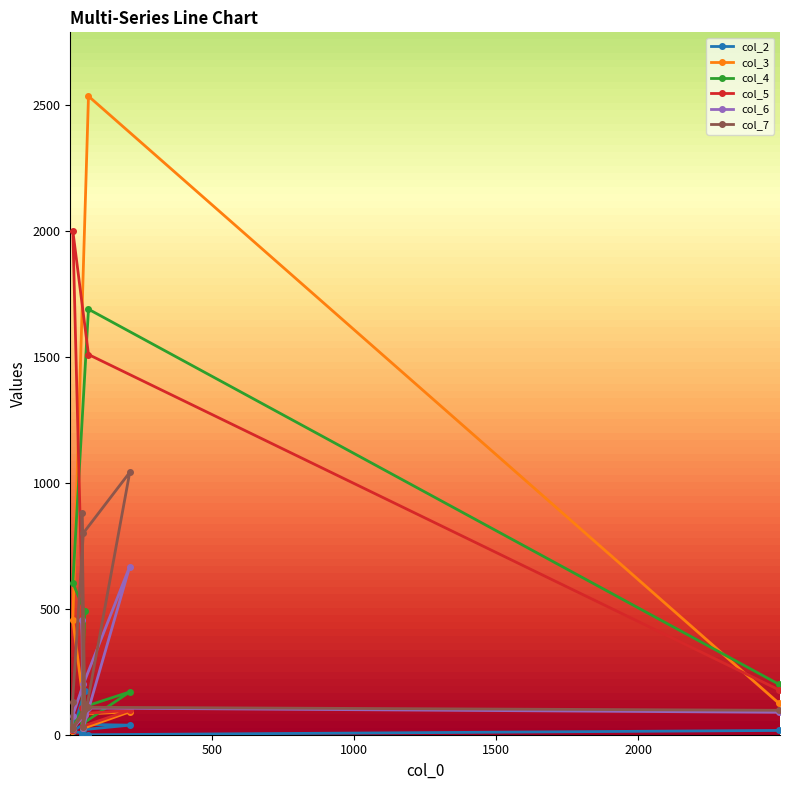

Which series has the widest spread of values?

col_3